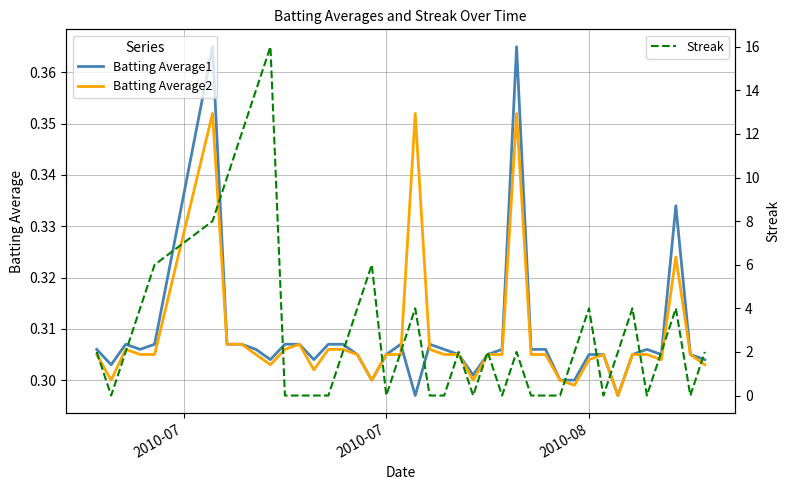

What is the maximum value for Streak?

16